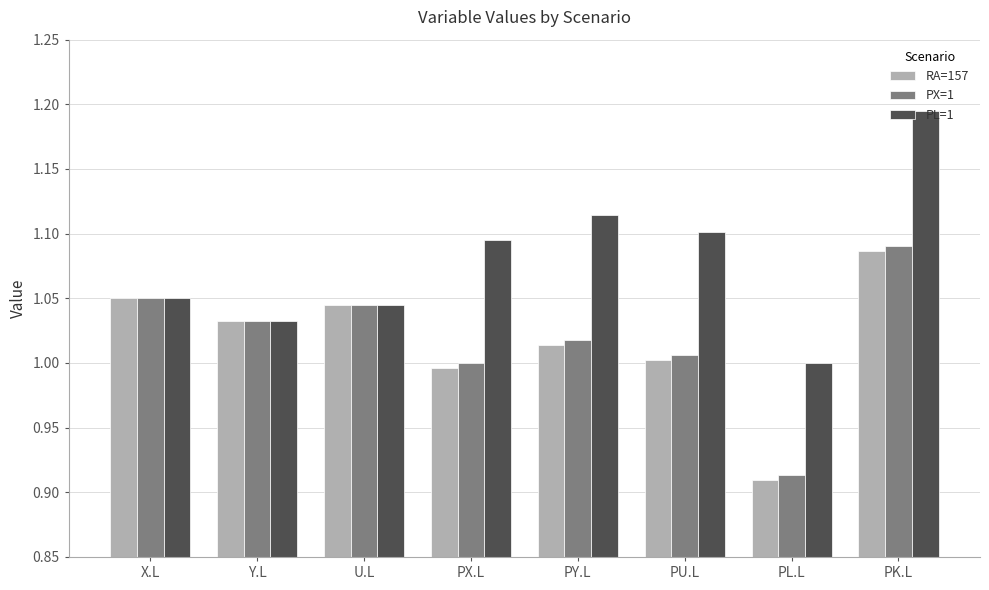

Is the value of RA=157 at PU.L greater than the value of PL=1 at PX.L?

No